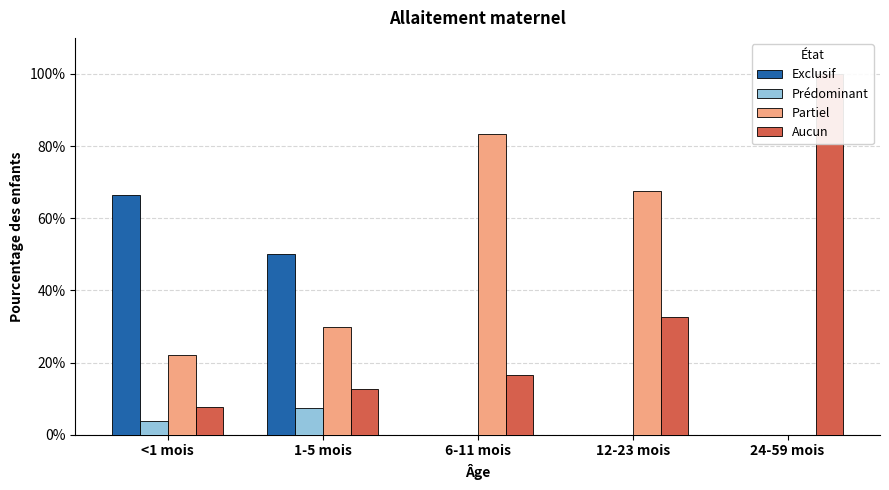

The value of Prédominant at 12-23 mois is 0.0. True or false?

False